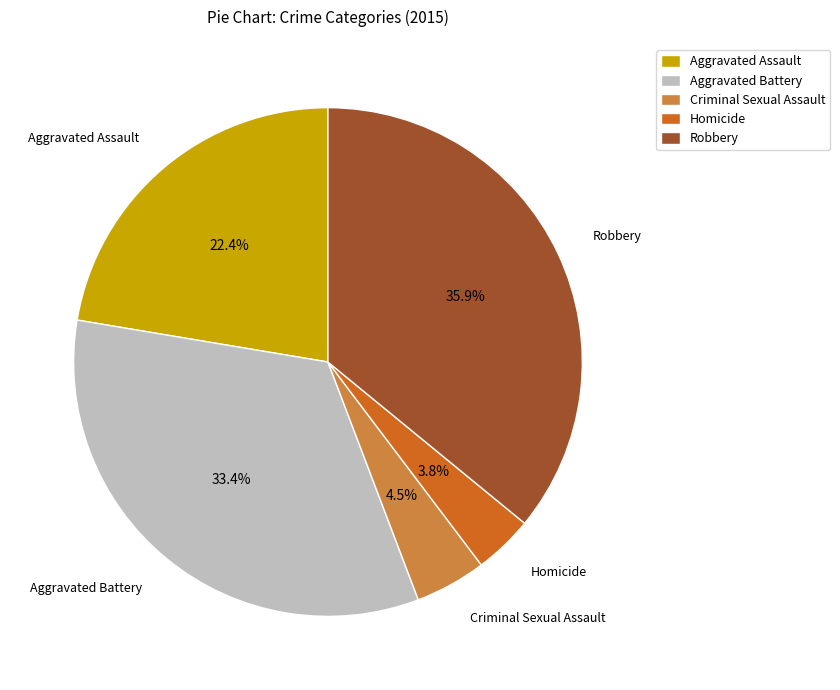

Is there any slice that represents more than half of the pie?

No